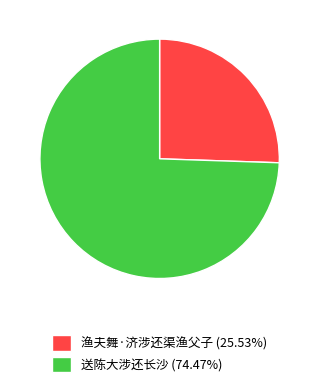

What is the ratio of the value at 渔夫舞·济涉还渠渔父子 (25.53%) to the value at 送陈大涉还长沙 (74.47%)?

0.3